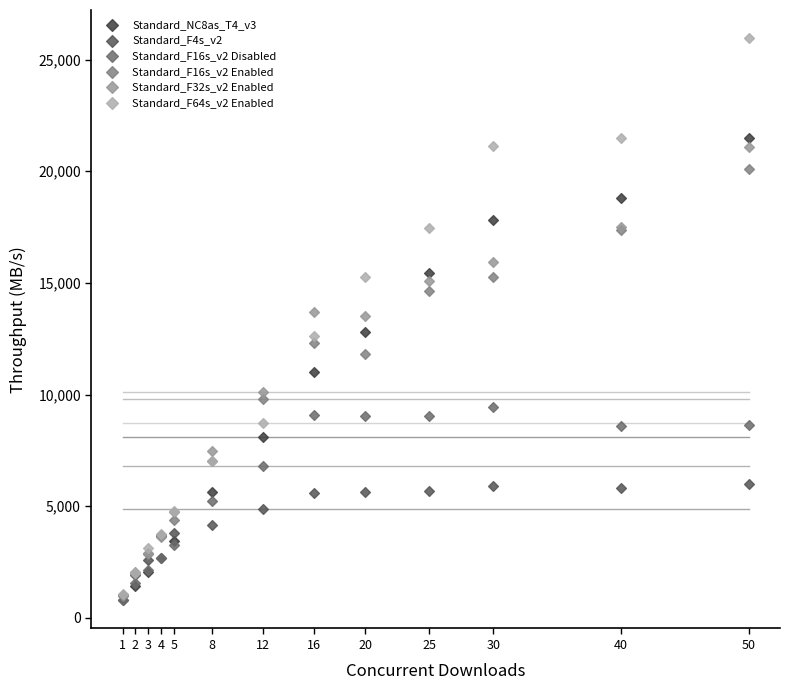

What are all the series names shown in the legend?

Standard_NC8as_T4_v3, Standard_F4s_v2, Standard_F16s_v2 Disabled, Standard_F16s_v2 Enabled, Standard_F32s_v2 Enabled, Standard_F64s_v2 Enabled